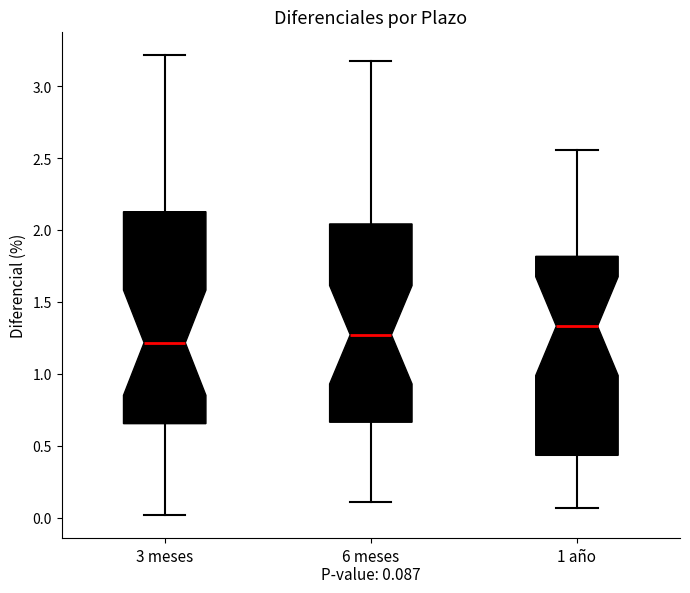

Which box's median line is the highest?

1 año